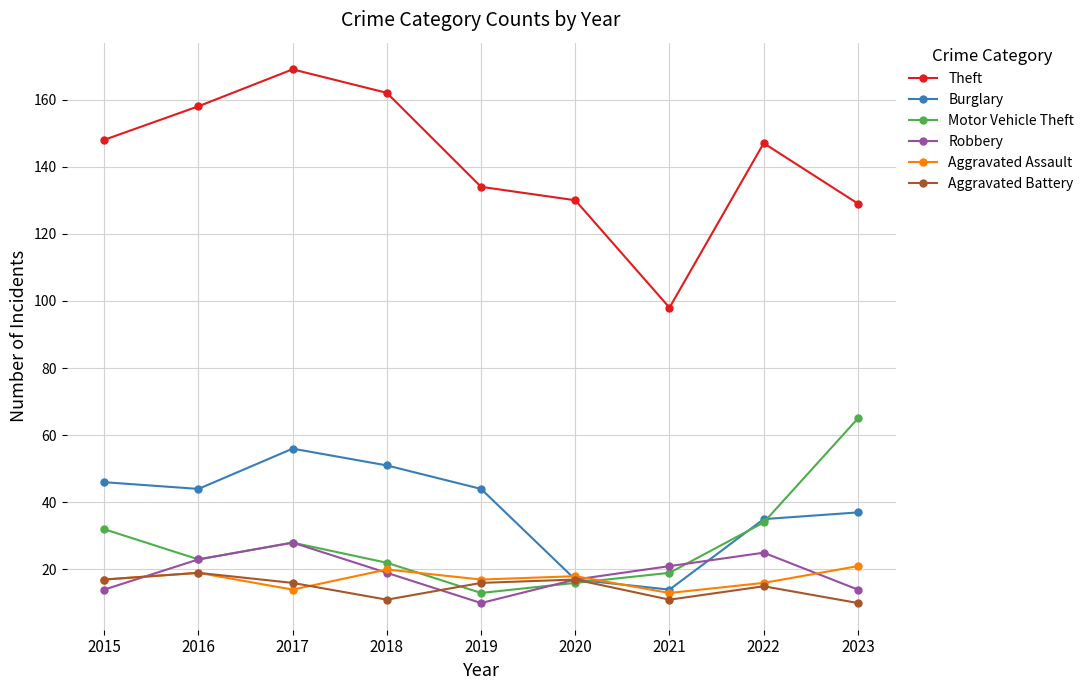

Which series changed the most between 2017 and 2021?

Theft